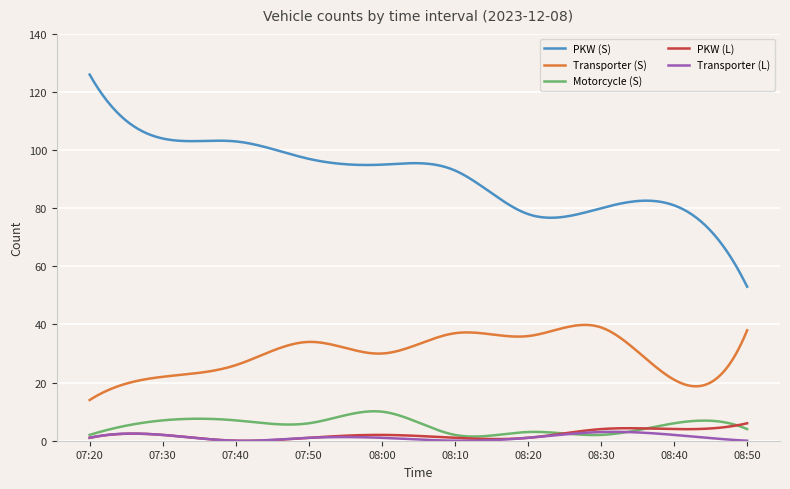

Which series has the largest total across all categories?

PKW (S)